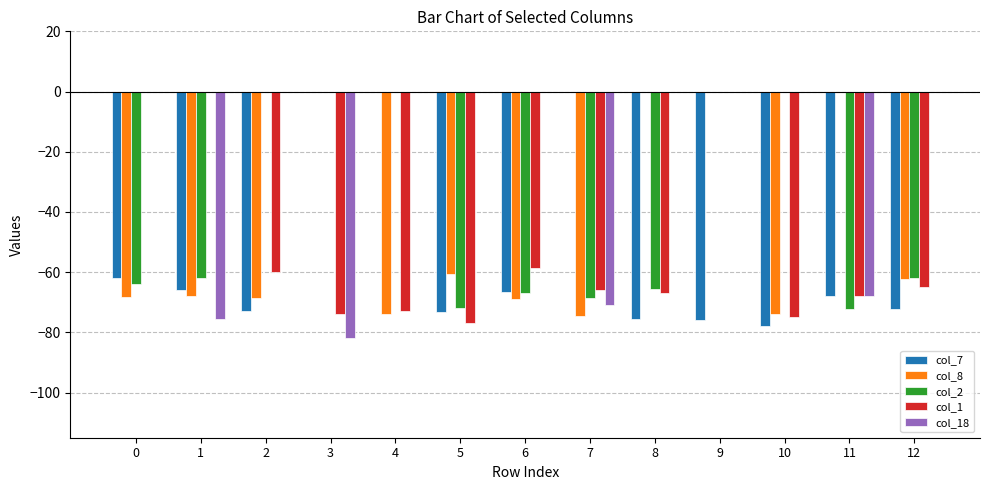

The col_7 series shows -95.9 at 0. True or false?

False